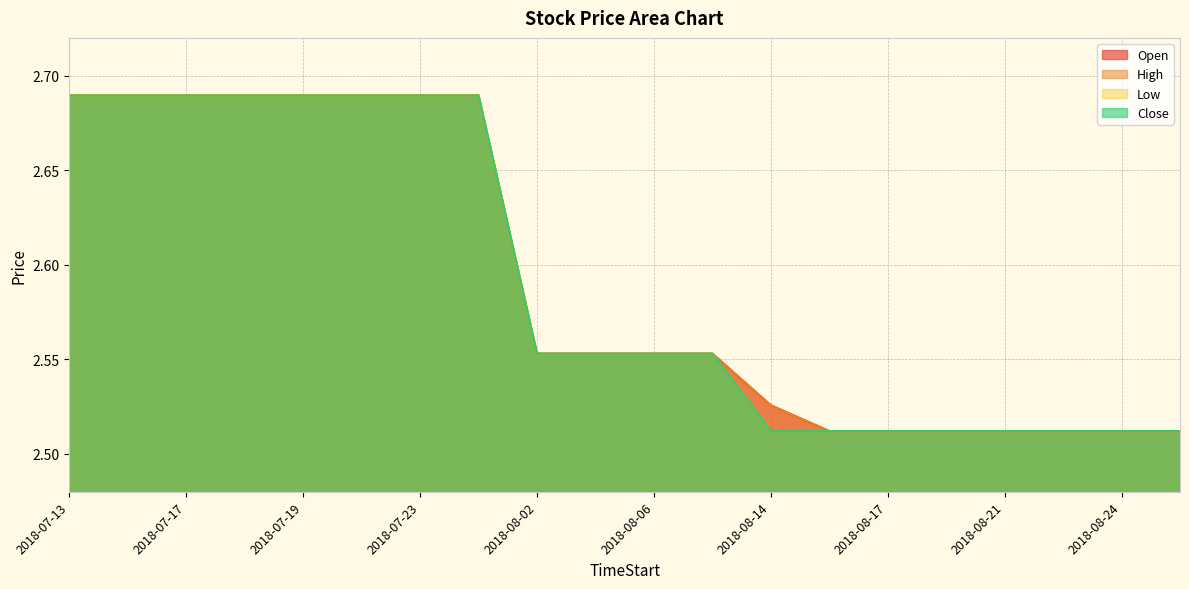

True or false: High has a value of 2.6 at 2018-08-06.

True